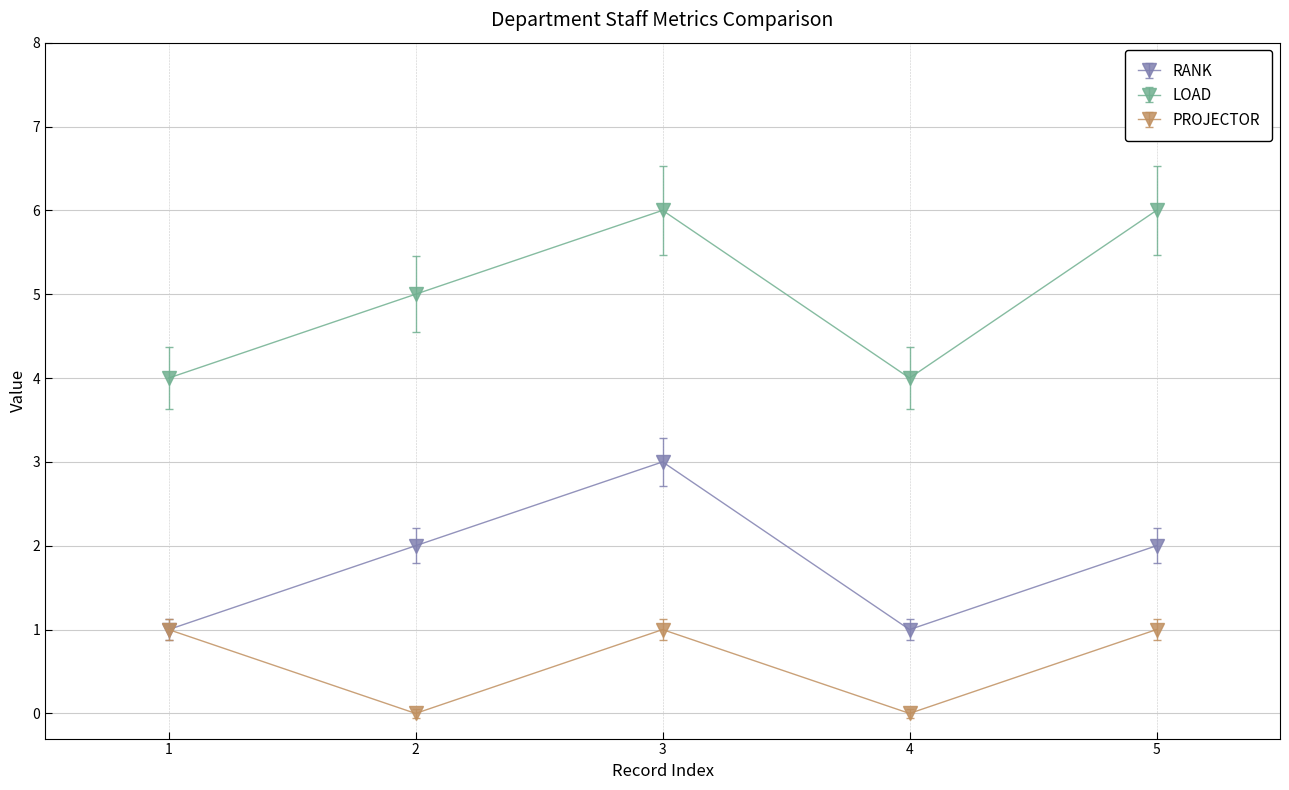

Between 4 and 5, which series saw the biggest shift?

LOAD